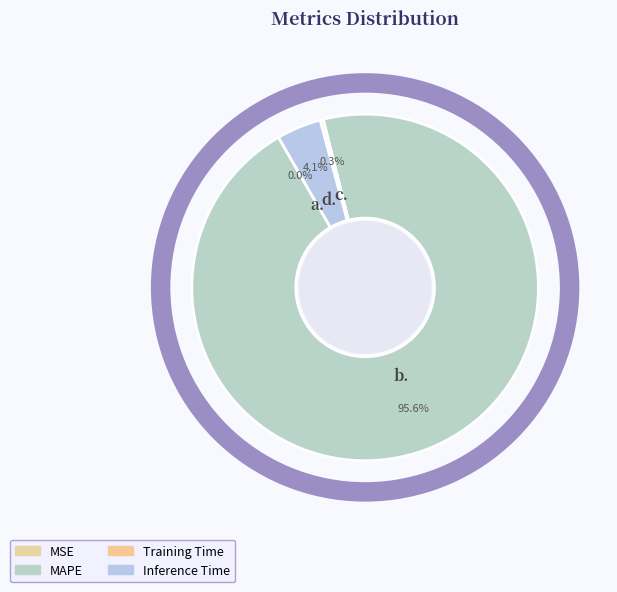

What is the largest slice in the pie chart?

MAPE